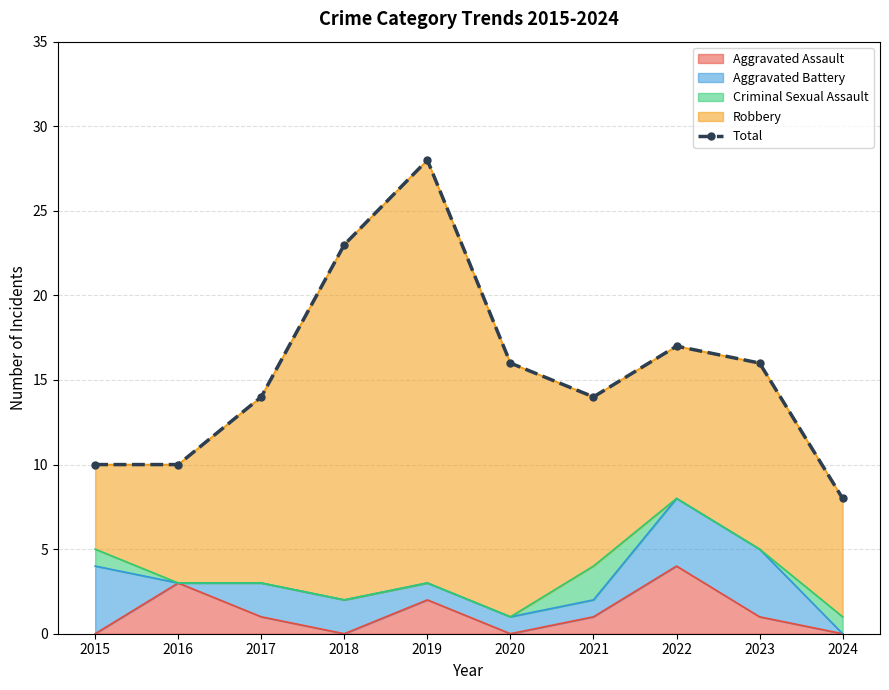

Reading left to right, extract all data points from this chart.

10	10	14	23	28	16	14	17	16	8